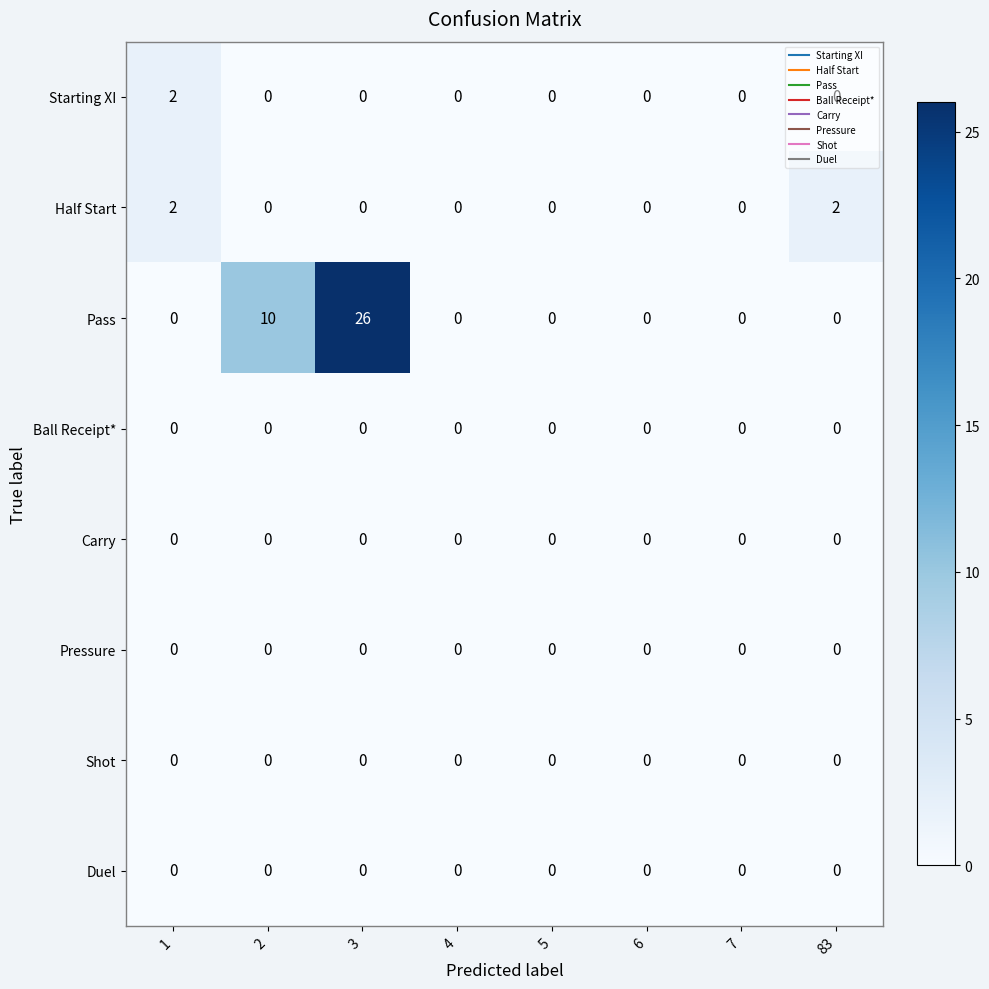

Which series has the largest total across all categories?

Pass